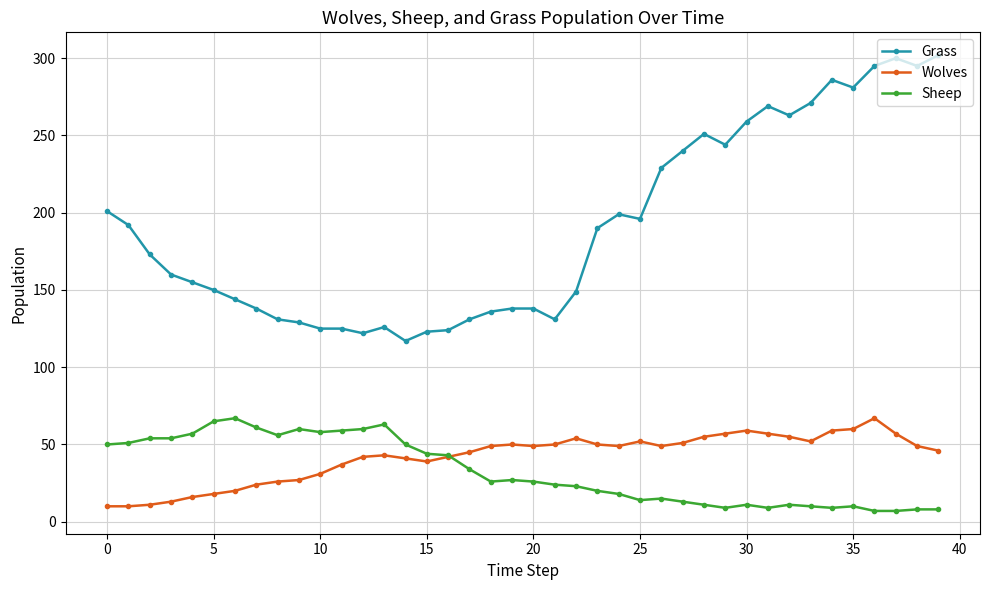

Which series has the largest range (max minus min)?

Grass